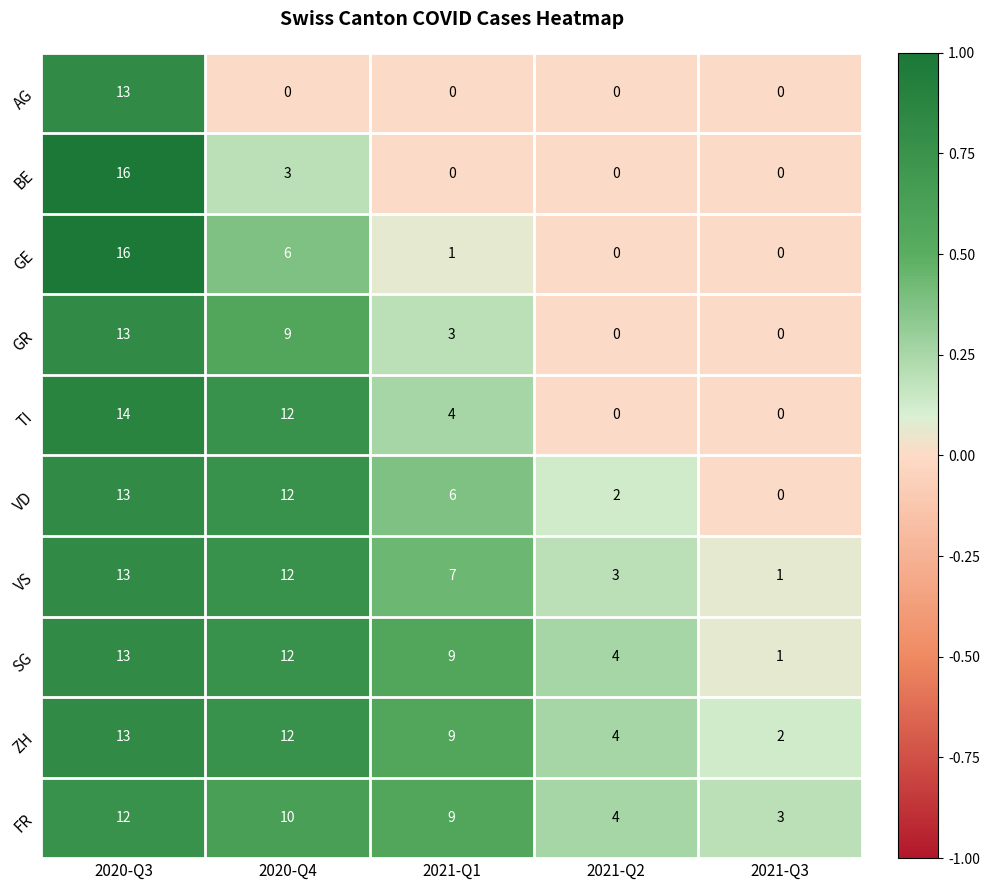

What is the sum of all VS values?

36